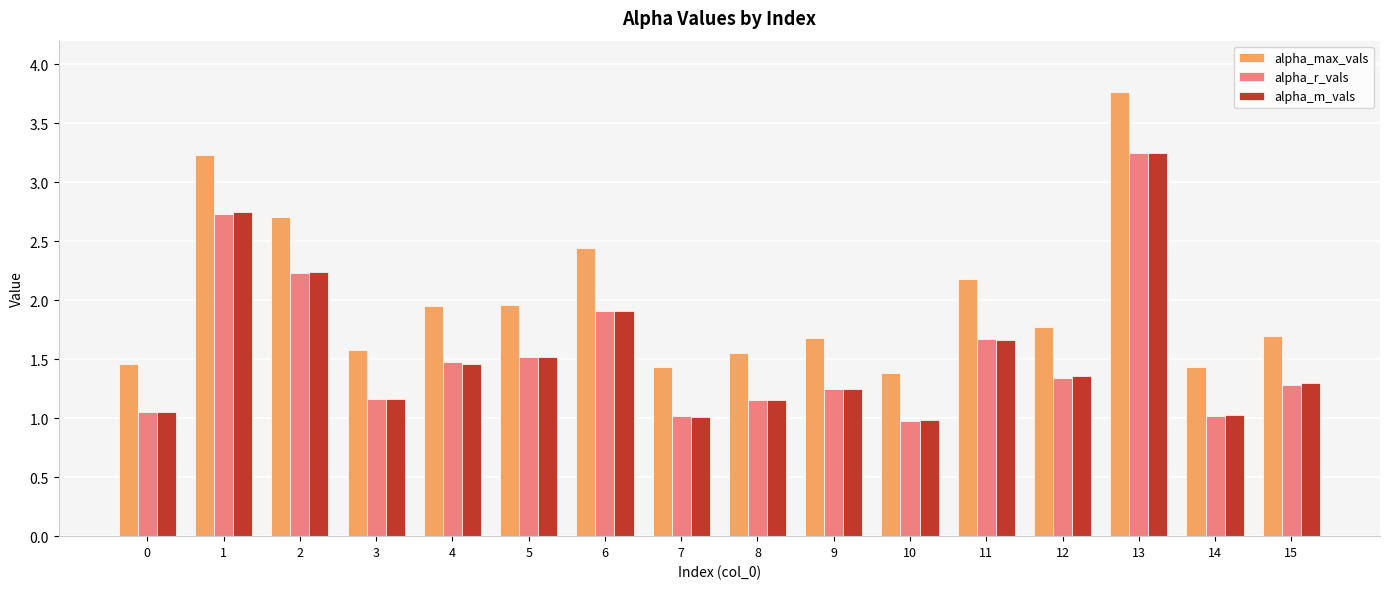

At which label is alpha_m_vals closest to 2?

6